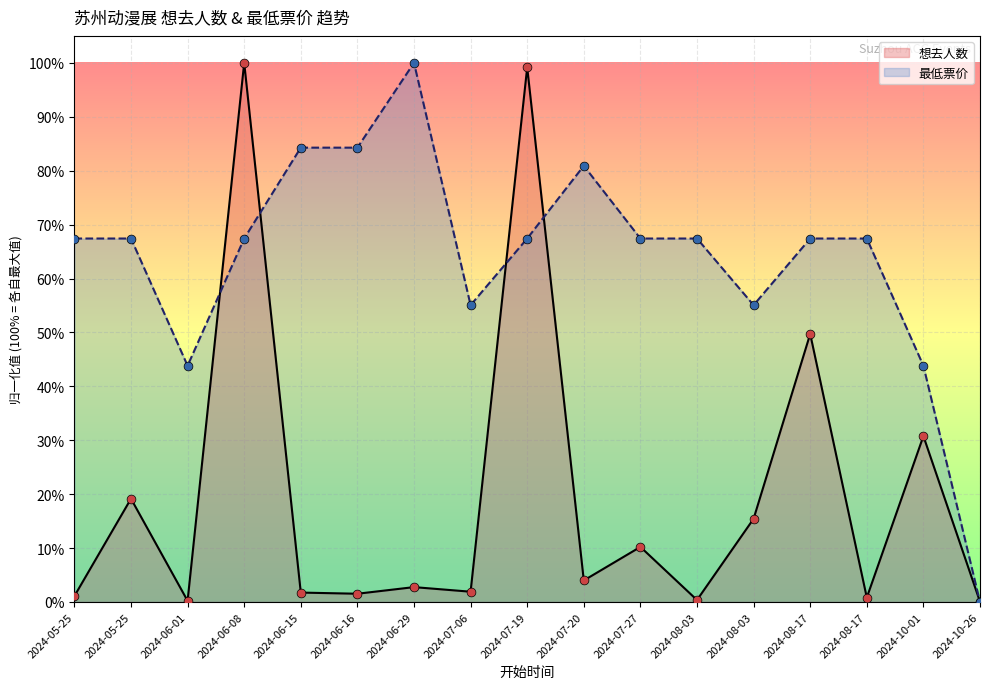

Which series has the largest total across all categories?

最低票价